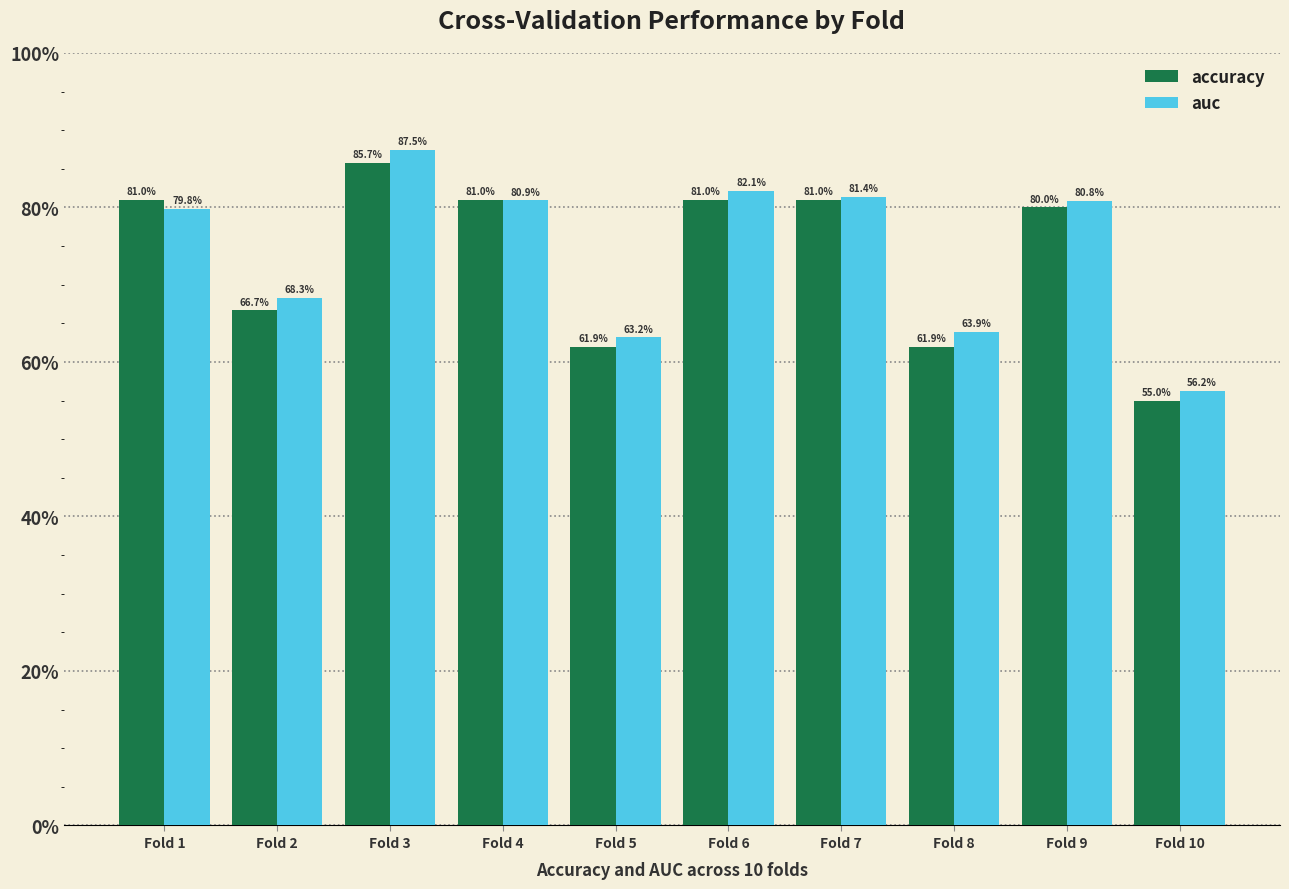

What is the approximate value of accuracy at Fold 10?

0.6